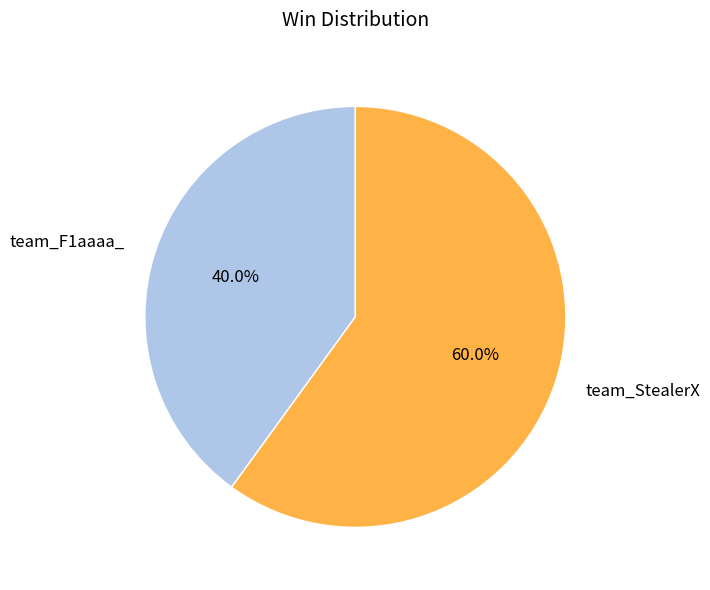

To the nearest percent, what portion does team_F1aaaa_ represent?

40%